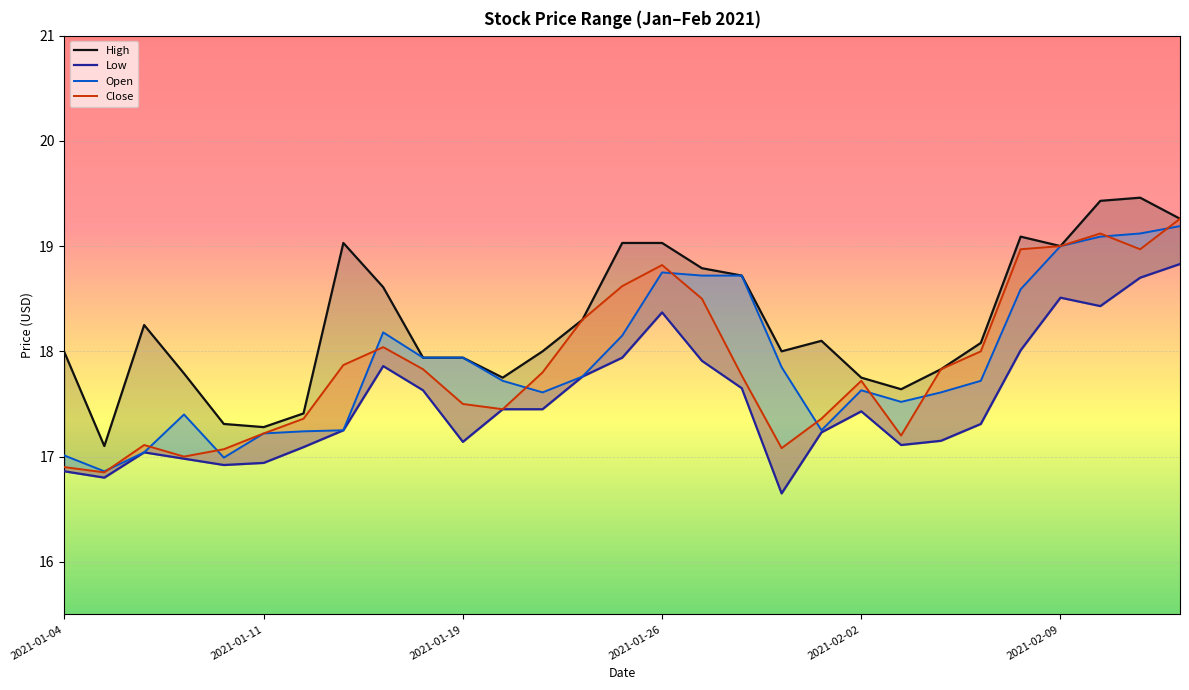

What is the value of the High point at the 16th from the left?

19.0